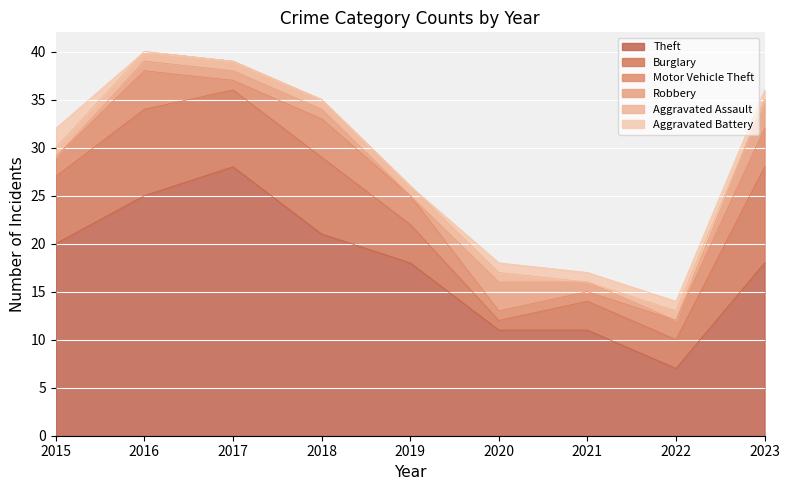

How many series are shown in this chart?

6